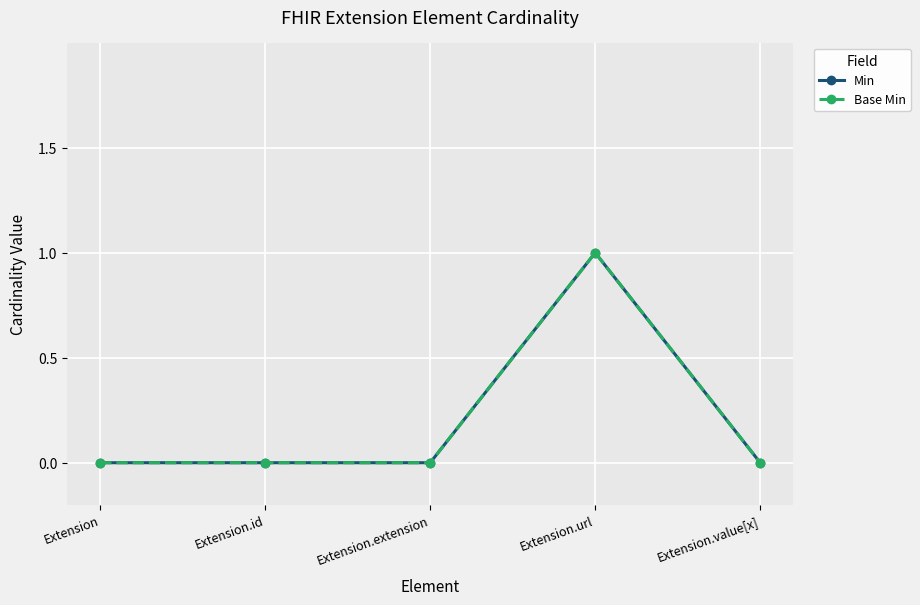

Is the value of Min at Extension.id greater than the value of Base Min at Extension.id?

No